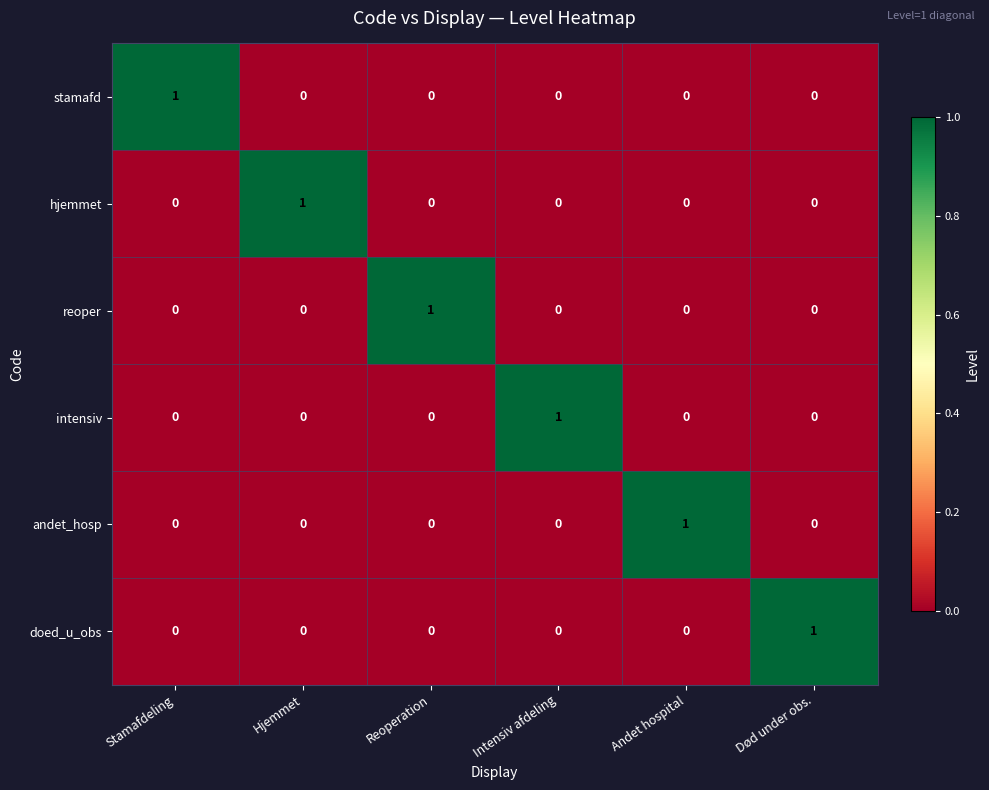

Is it true that stamafd equals 0 at Hjemmet?

True